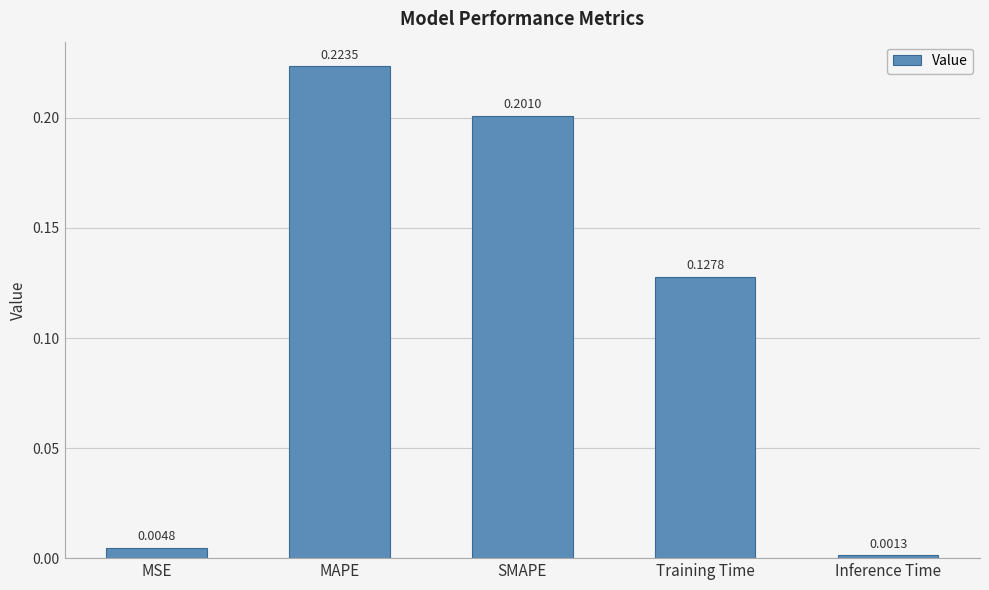

List the labels in order of value, smallest first.

Inference Time, MSE, Training Time, SMAPE, MAPE